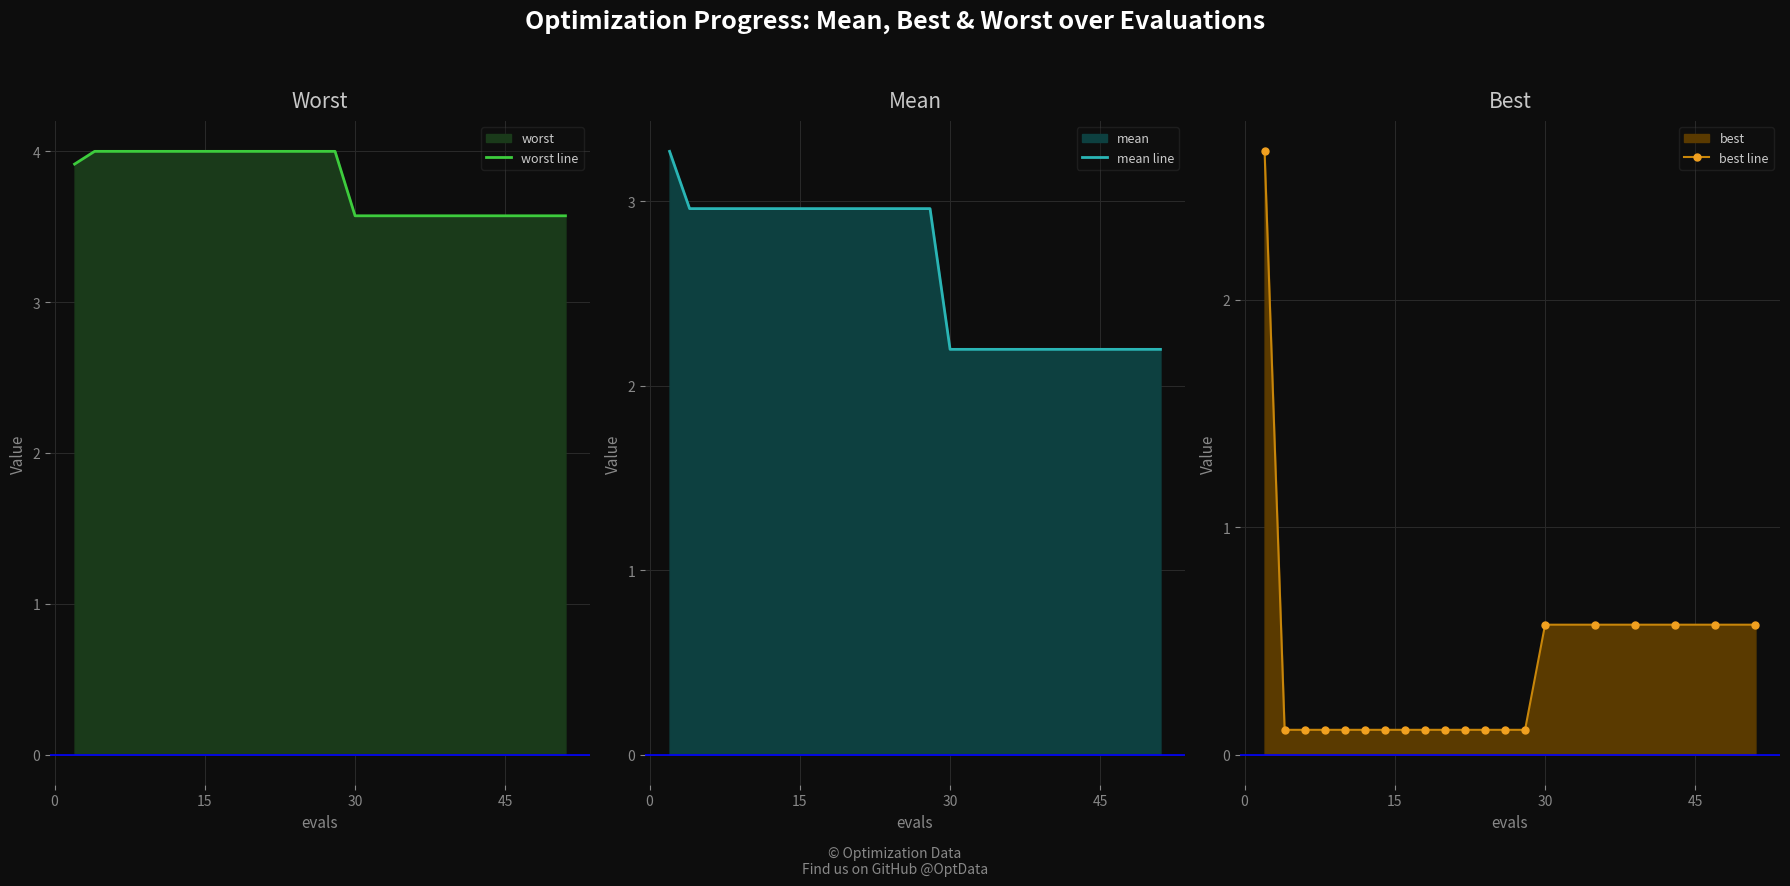

True or false: worst line and best line cross at least once.

False